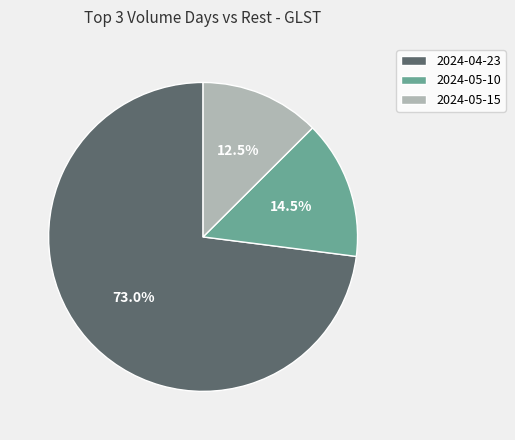

To the nearest percent, what is the difference between the largest and smallest slice percentages?

60%